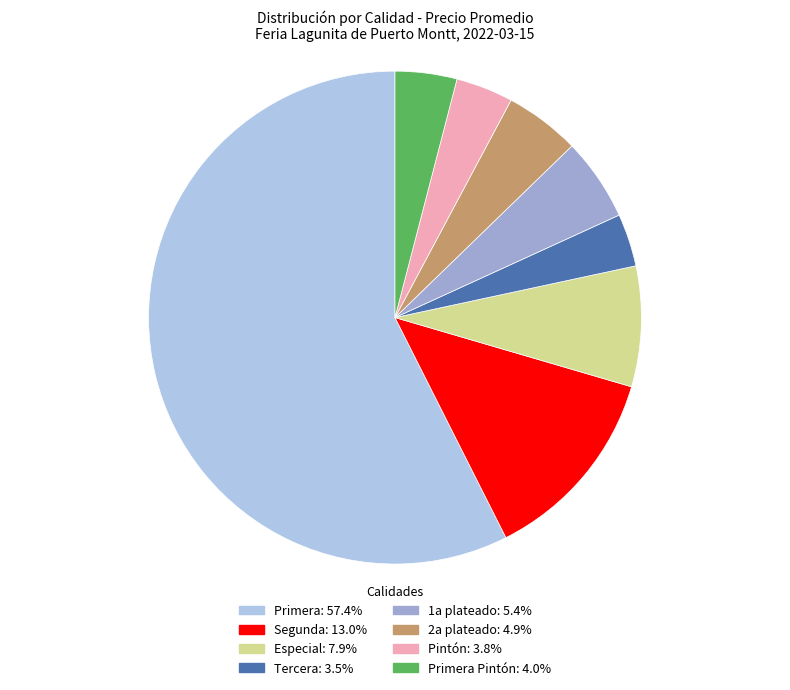

How many segments does this pie chart have?

8